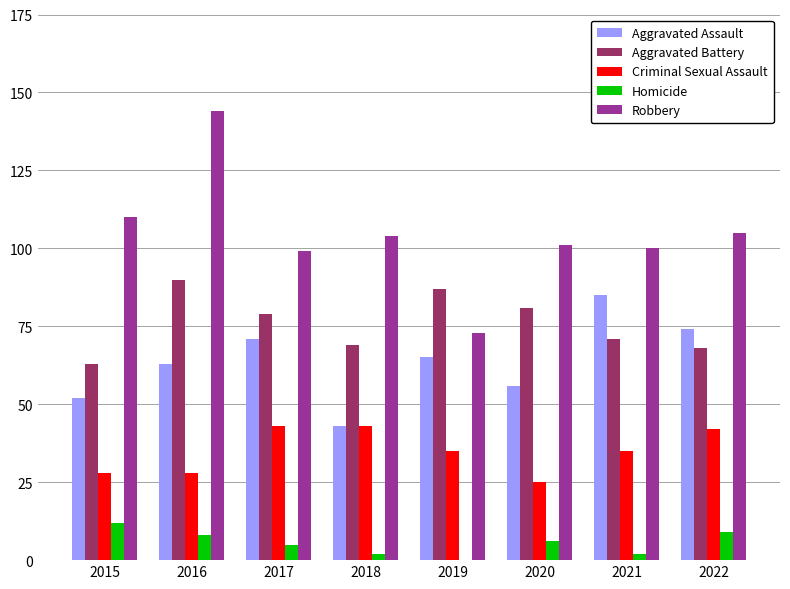

The value of Aggravated Battery at 2016 is 34. True or false?

False